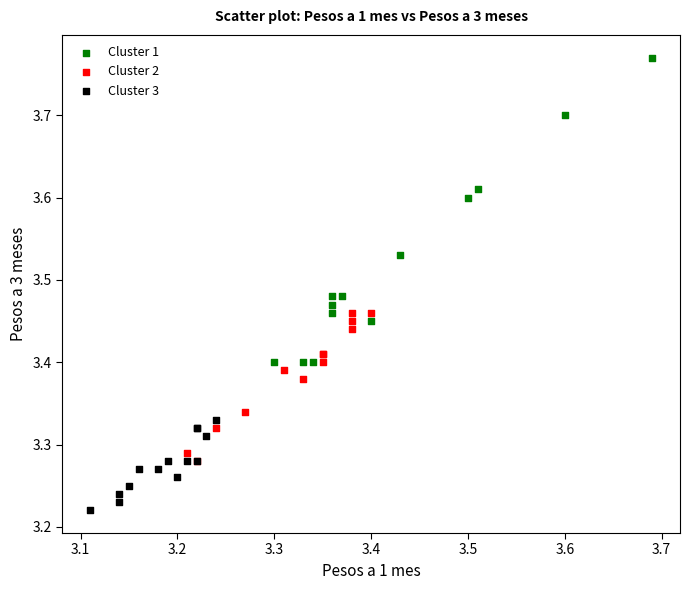

Which series has the largest Y range (max minus min)?

Cluster 1